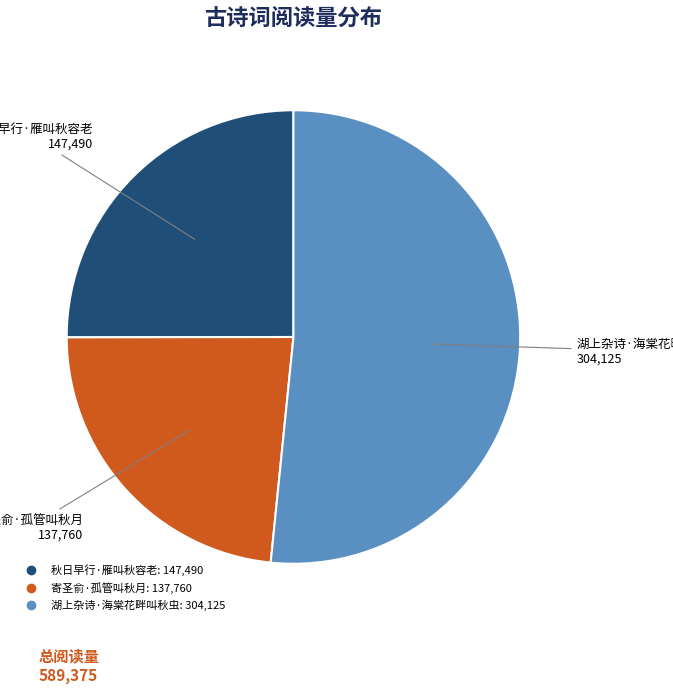

Is there any slice that represents more than half of the pie?

Yes